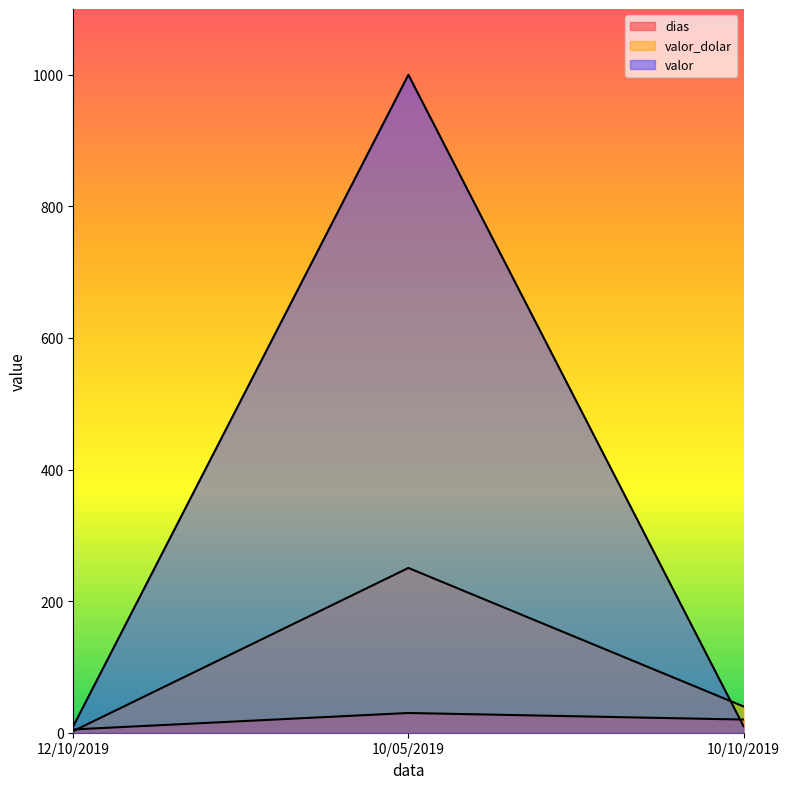

What is the total value across all series at 10/10/2019?

69.9